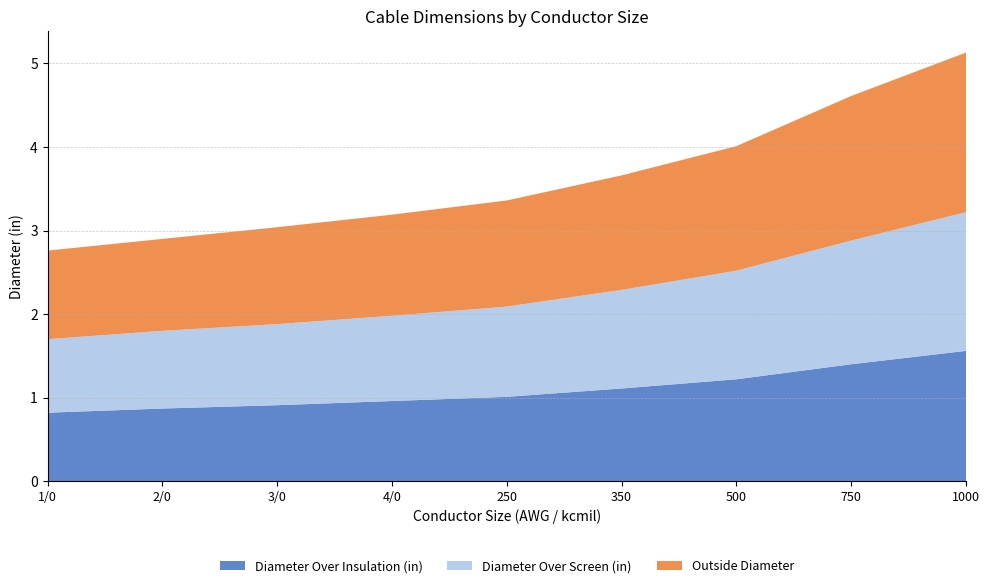

Reading left to right, extract all data points from this chart.

Diameter Over Insulation (in): 1/0=0.8	2/0=0.9	3/0=0.9	4/0=1.0	250=1.0	350=1.1	500=1.2	750=1.4	1000=1.6
Diameter Over Screen (in): 1/0=0.9	2/0=0.9	3/0=1.0	4/0=1.0	250=1.1	350=1.2	500=1.3	750=1.5	1000=1.7
Outside Diameter: 1/0=1.1	2/0=1.1	3/0=1.2	4/0=1.2	250=1.3	350=1.4	500=1.5	750=1.7	1000=1.9